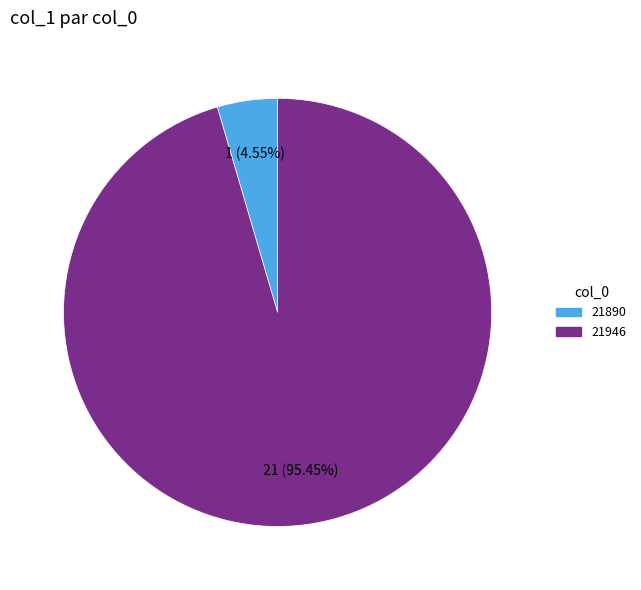

What is the ratio of the value at 21946 to the value at 21890?

21.0